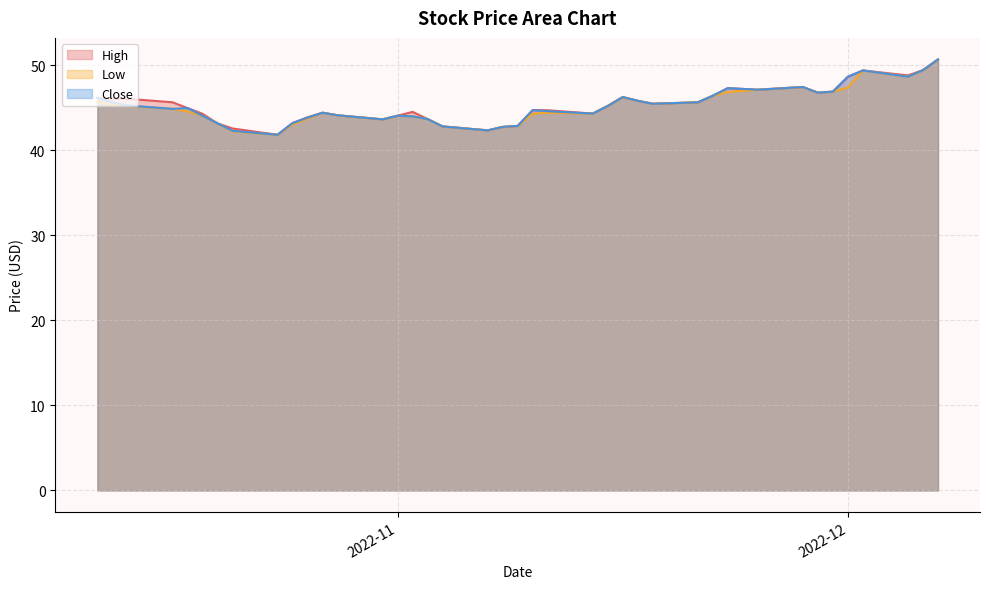

What is the sum of the High values at 2022-11-11 and 2022-11-14?

89.0